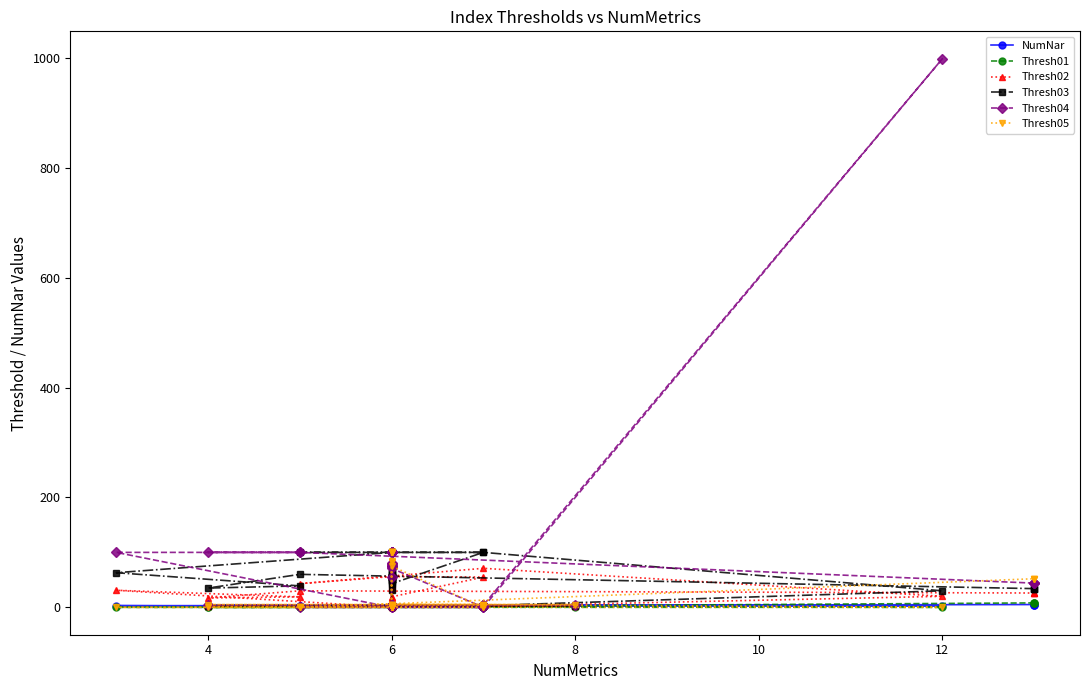

Rank the series by their maximum value, from highest to lowest.

Thresh04, Thresh03, Thresh05, Thresh02, Thresh01, NumNar